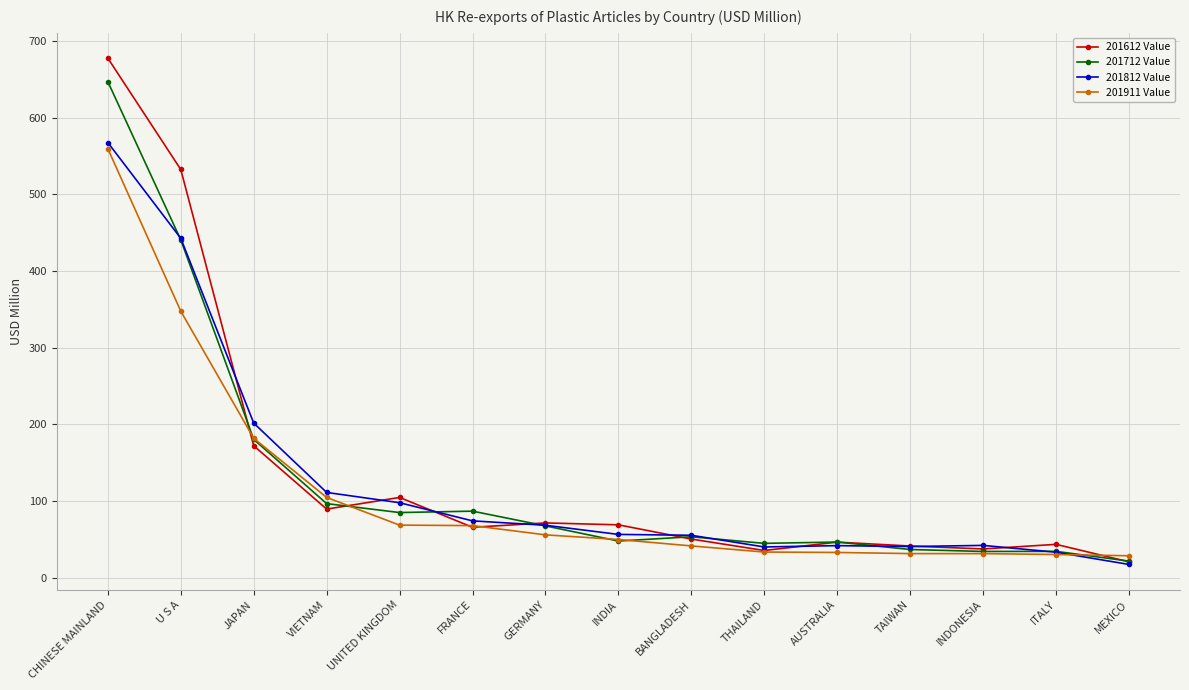

How many categories are shown in the chart?

15